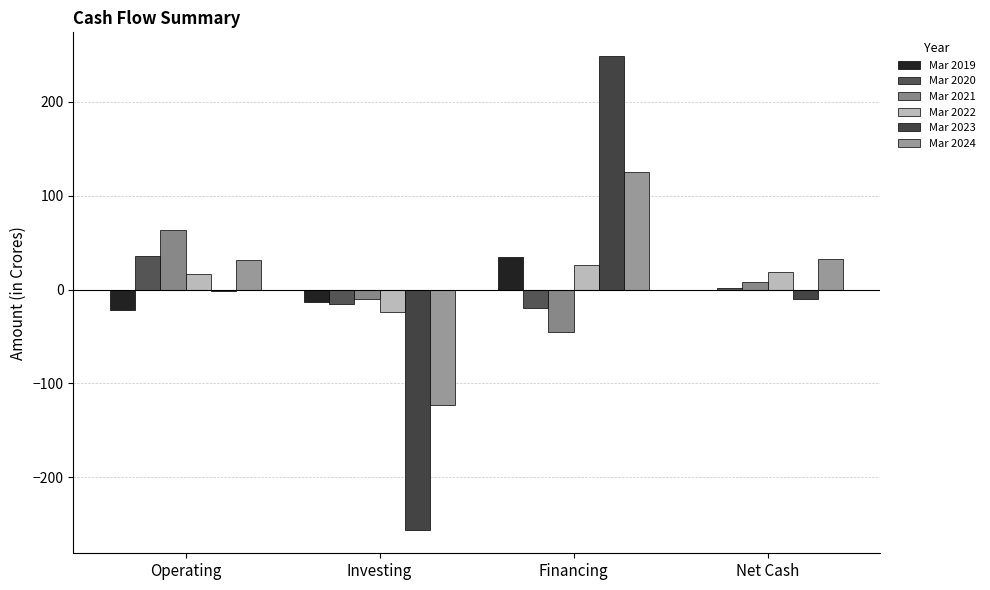

Is it true that Mar 2023 equals -10 at Net Cash?

True